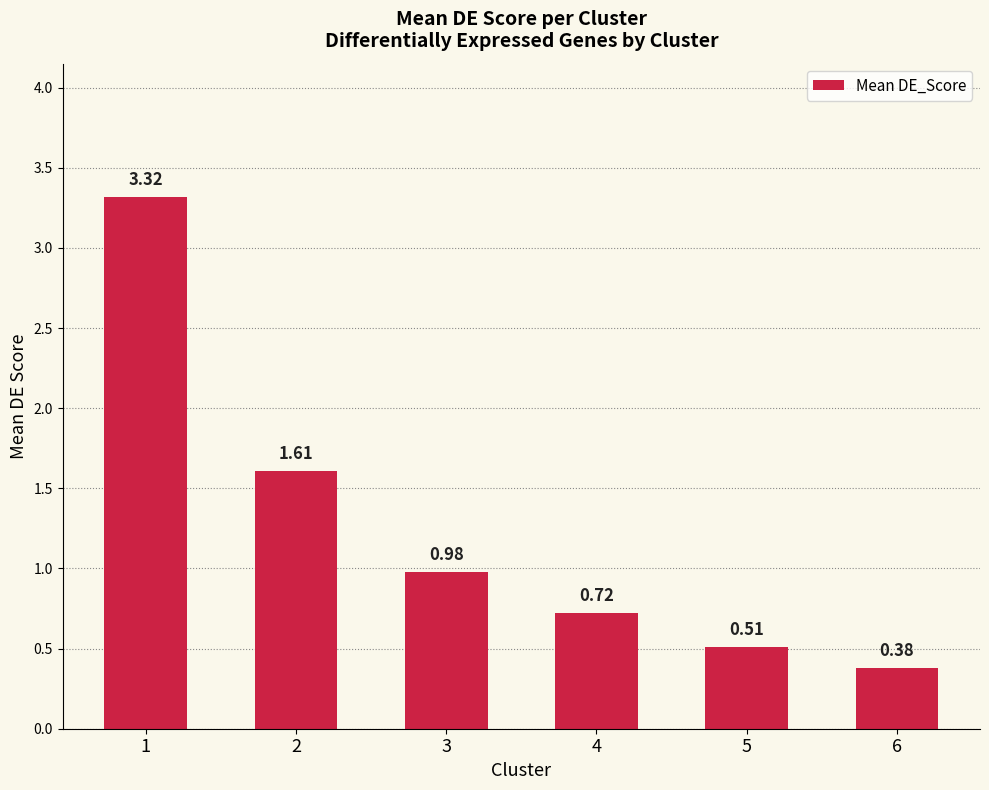

Rank the categories by value from lowest to highest.

6, 5, 4, 3, 2, 1